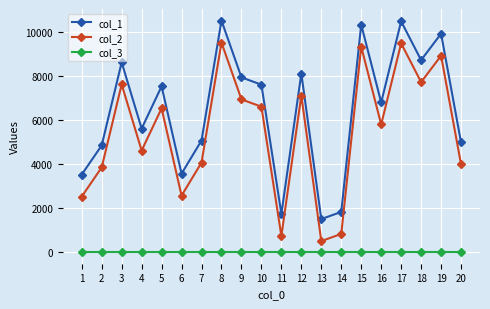

Does the chart have visible grid lines?

Yes